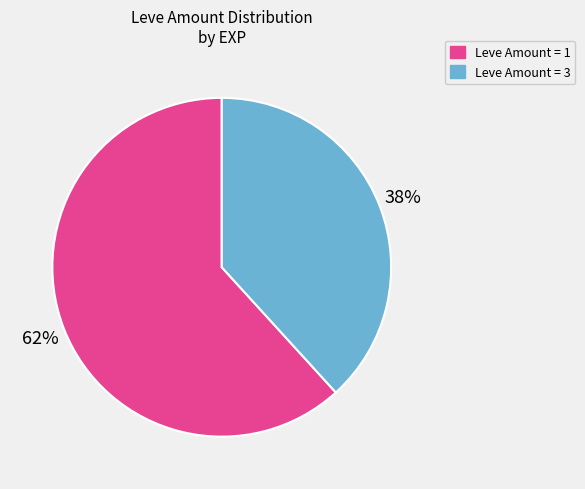

To the nearest percent, what is the combined percentage of Leve Amount = 1 and Leve Amount = 3?

100%